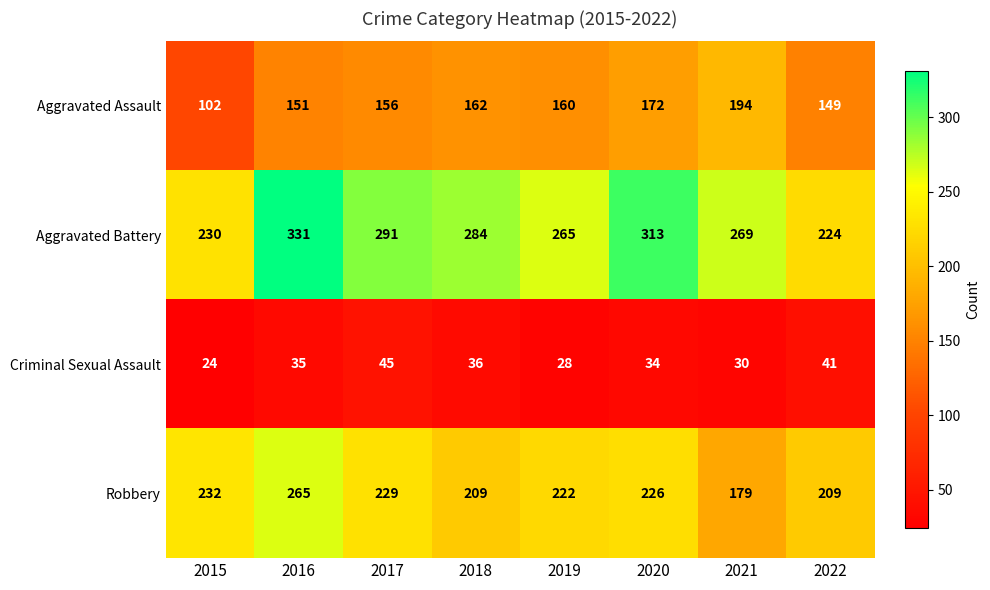

What is the difference between the Aggravated Battery values at 2015 and 2017?

61